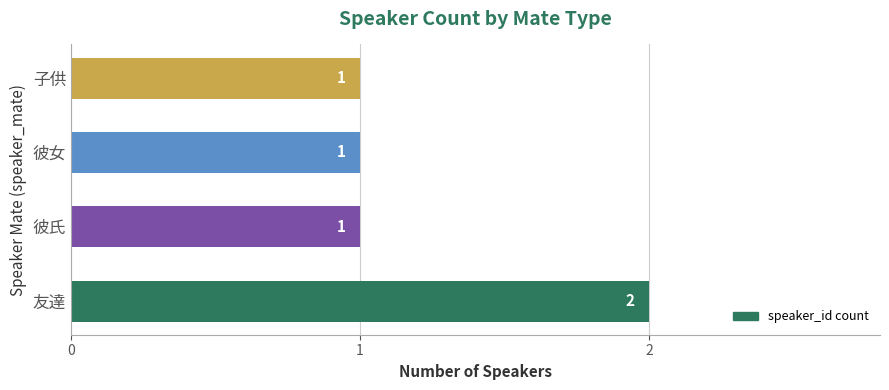

How many values are between 1 and 2?

4